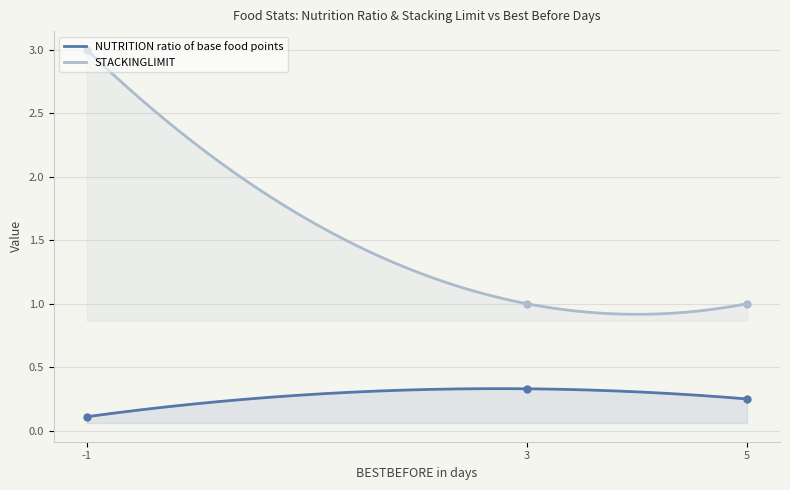

What is the total value across all series at 3?

1.3